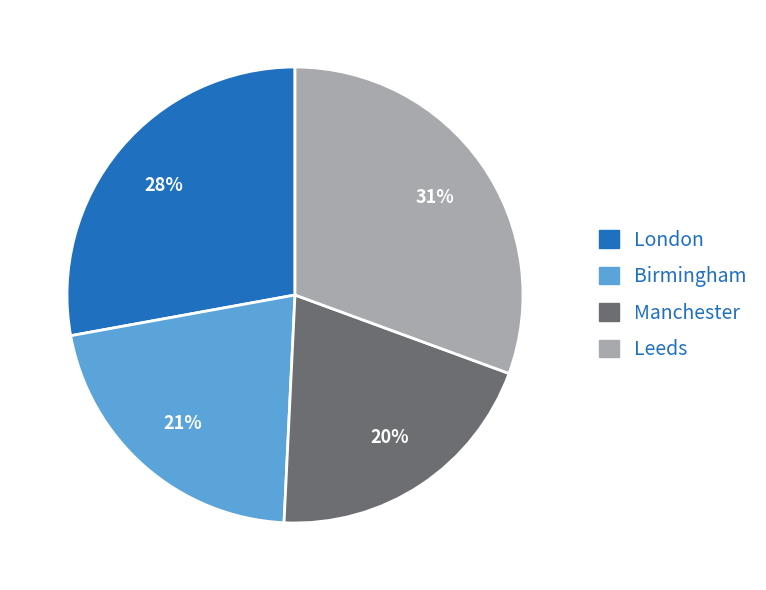

Does London represent more than half of the total?

No